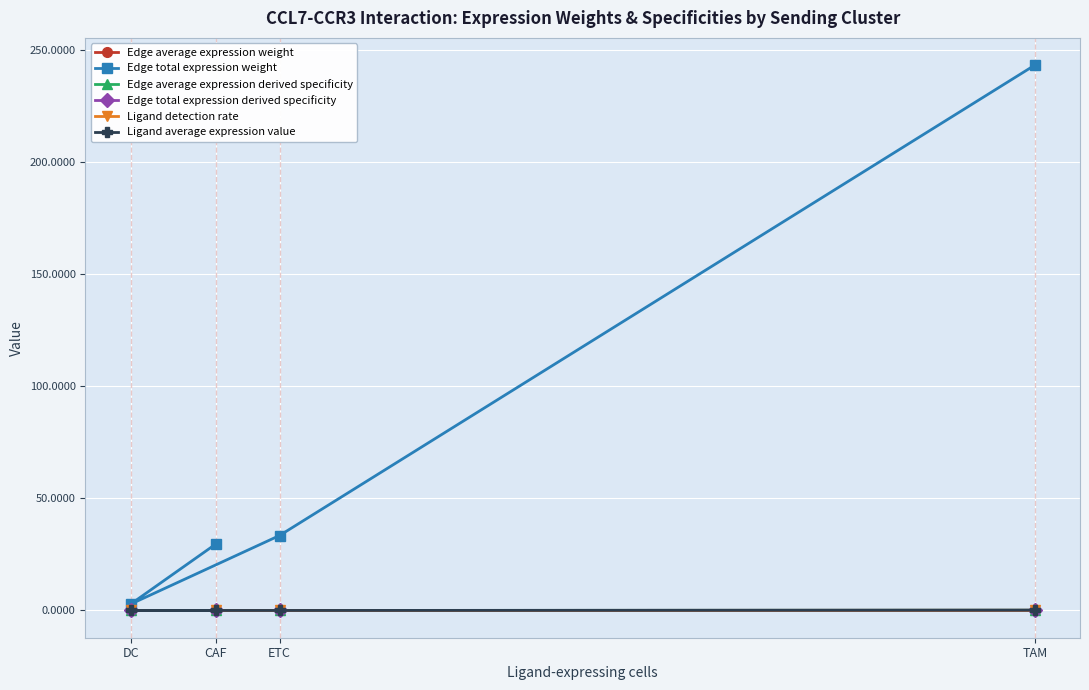

How many times do Edge total expression derived specificity and Edge average expression derived specificity cross each other?

3